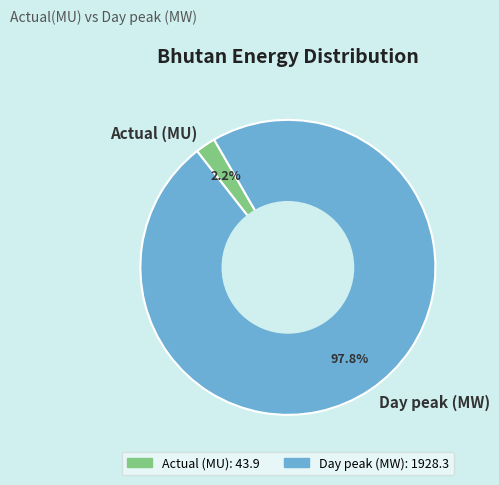

What percentage do Day peak (MW) and Actual (MU) together represent?

100.0%